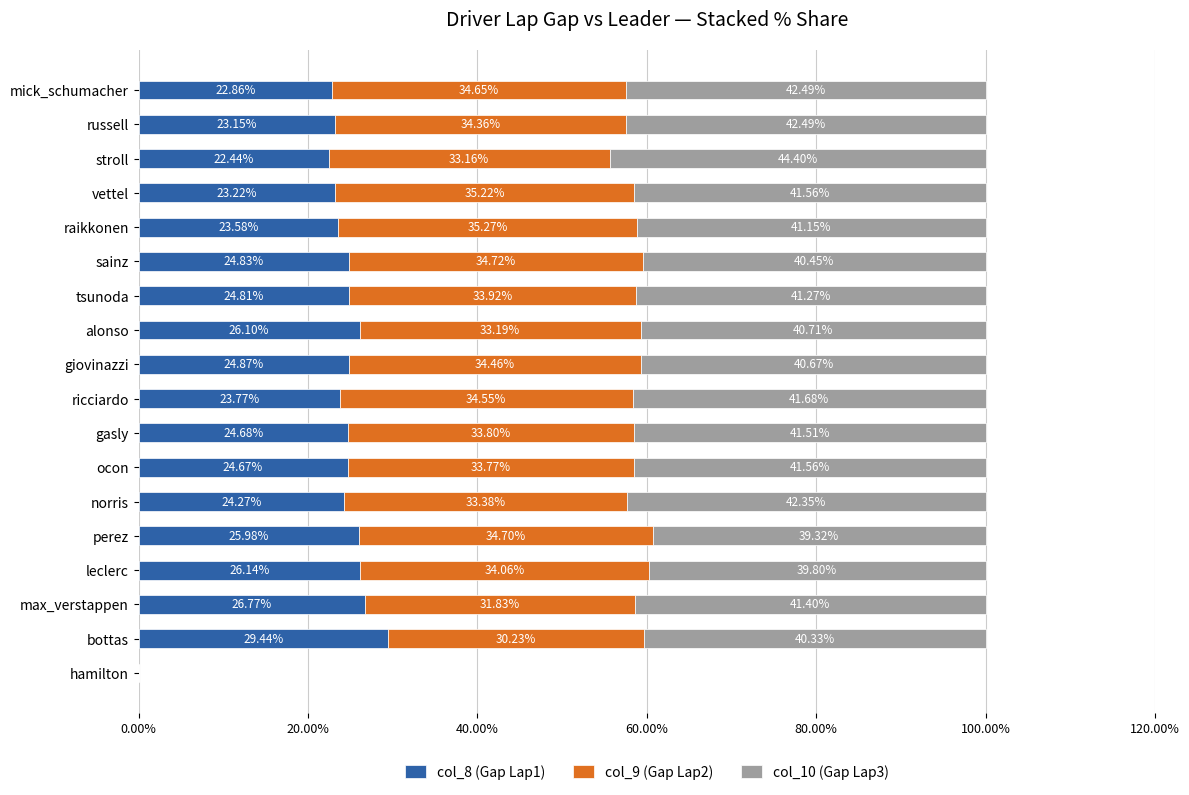

At which label does col_8 (Gap Lap1) reach its peak?

bottas